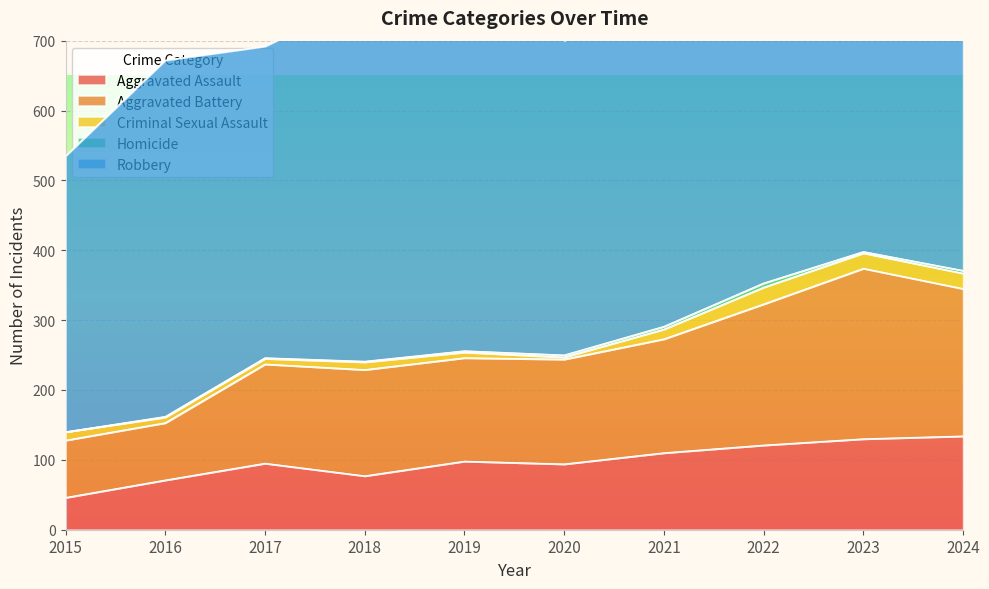

Which series changed the most between 2017 and 2019?

Robbery